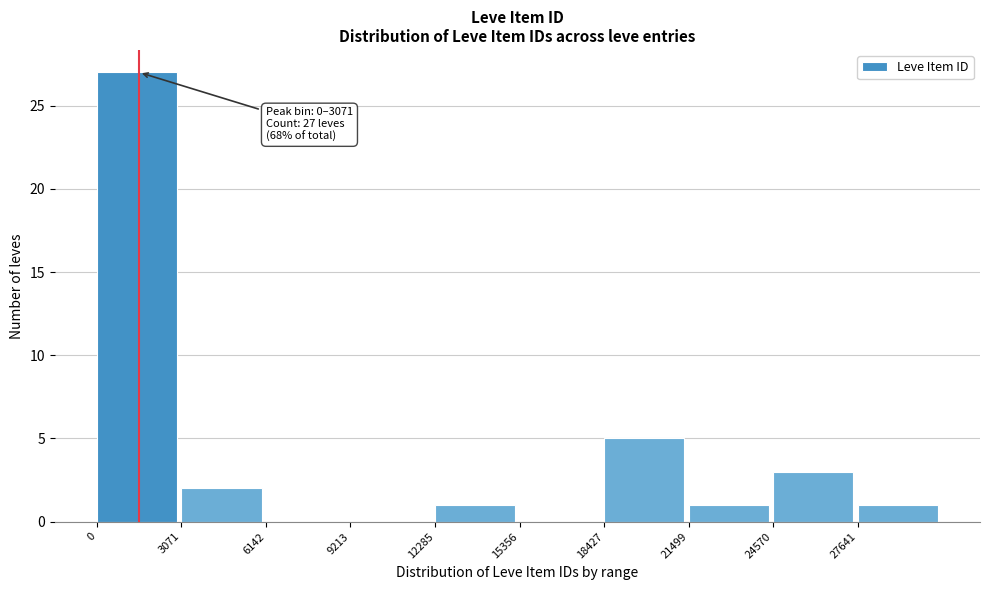

Which range on the x-axis has the tallest bar?

0 to 3000